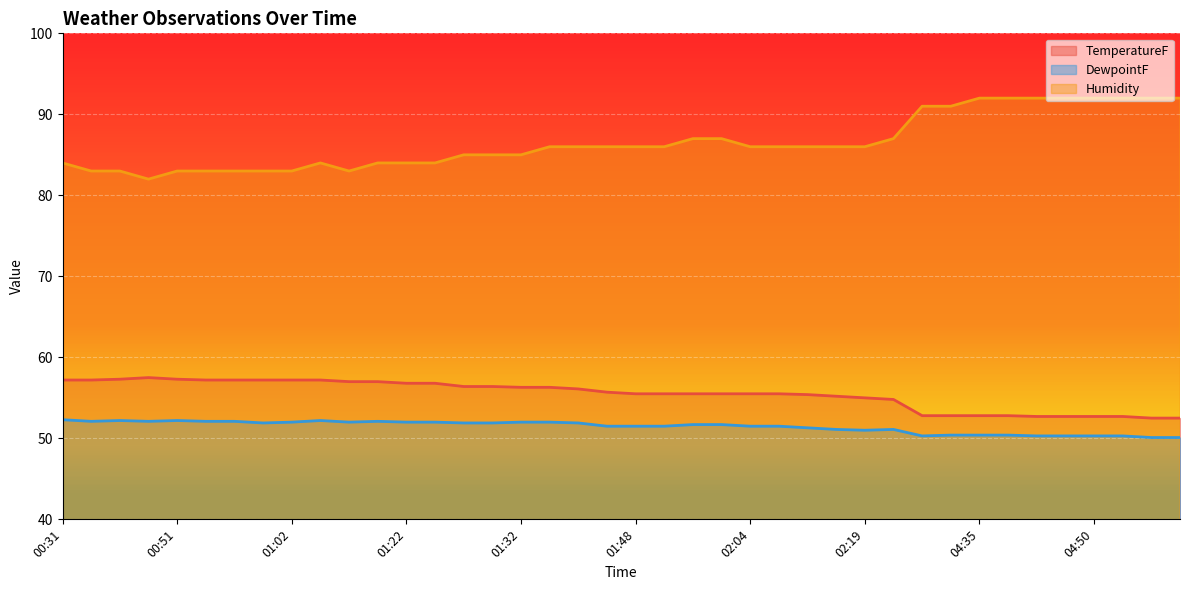

True or false: TemperatureF and Humidity intersect in this chart.

False